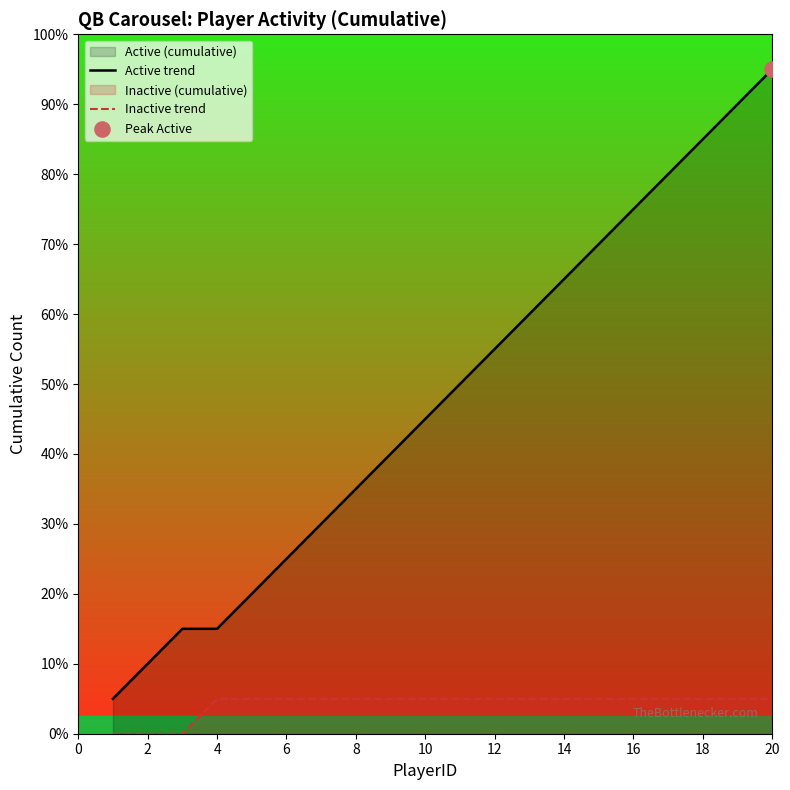

Which series has the largest total across all categories?

Active trend